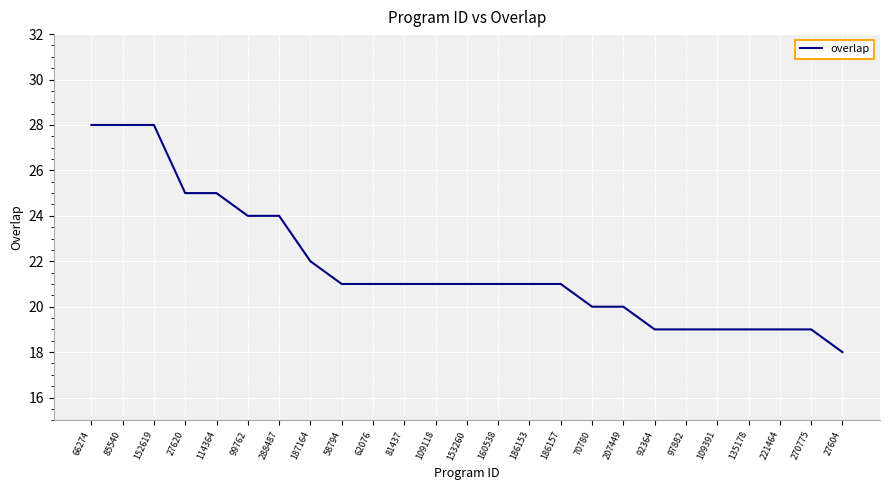

Reading right to left, transcribe all the data shown in this chart.

18	19	19	19	19	19	19	20	20	21	21	21	21	21	21	21	21	22	24	24	25	25	28	28	28